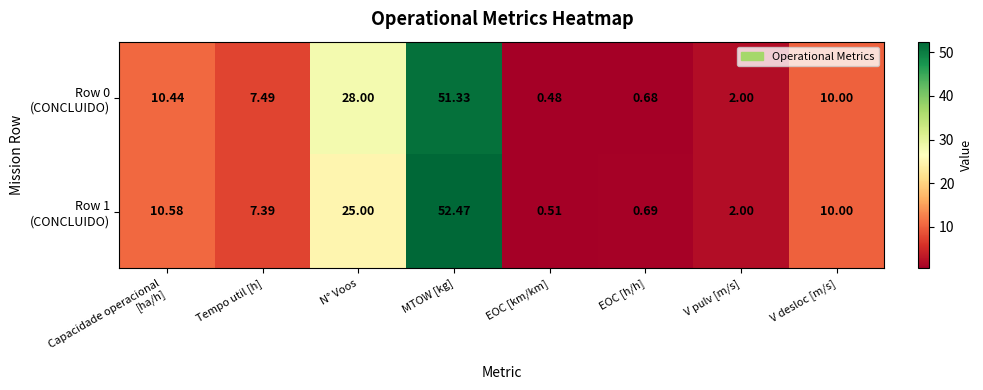

Which category has the highest value across all series?

MTOW [kg]